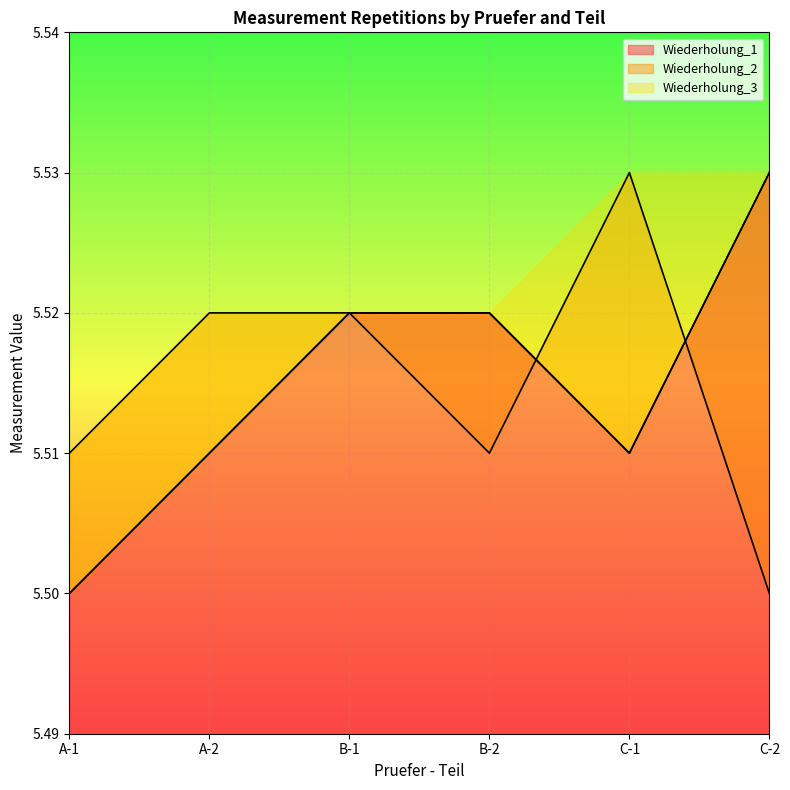

Between which two adjacent categories do Wiederholung_2 and Wiederholung_3 first intersect?

B-2 and C-1